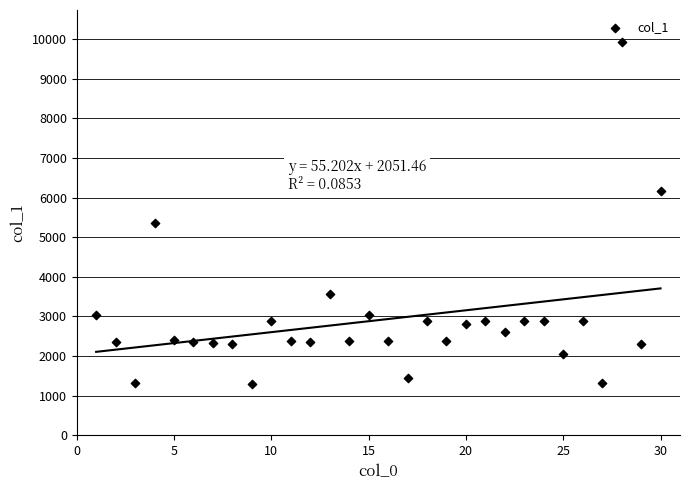

What Y value in the scatter plot is closest to 5619?

5346